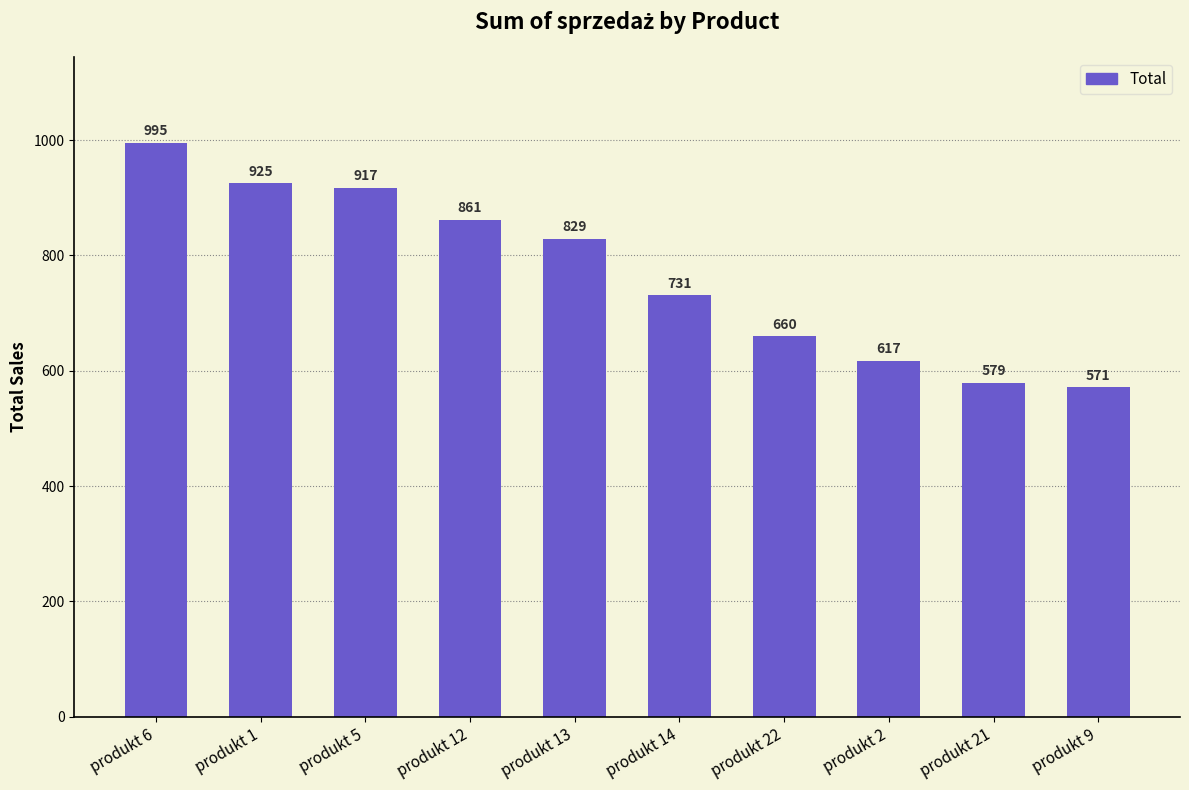

Rank the categories by value from highest to lowest.

produkt 6, produkt 1, produkt 5, produkt 12, produkt 13, produkt 14, produkt 22, produkt 2, produkt 21, produkt 9